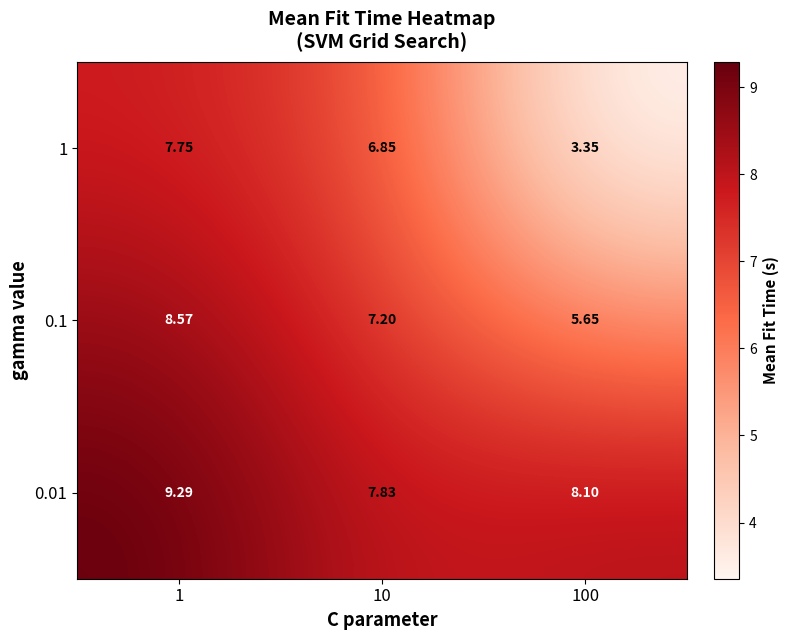

Rank the series by their maximum value, from lowest to highest.

1, 0.1, 0.01